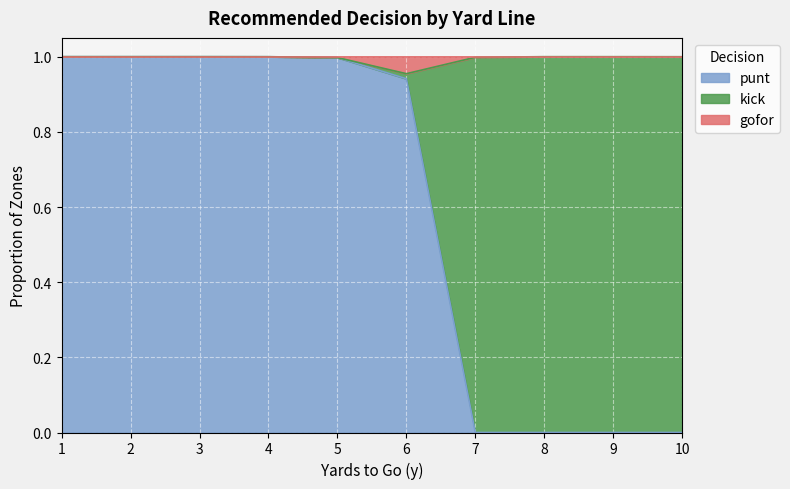

At how many categories does at least one series exceed 0?

10